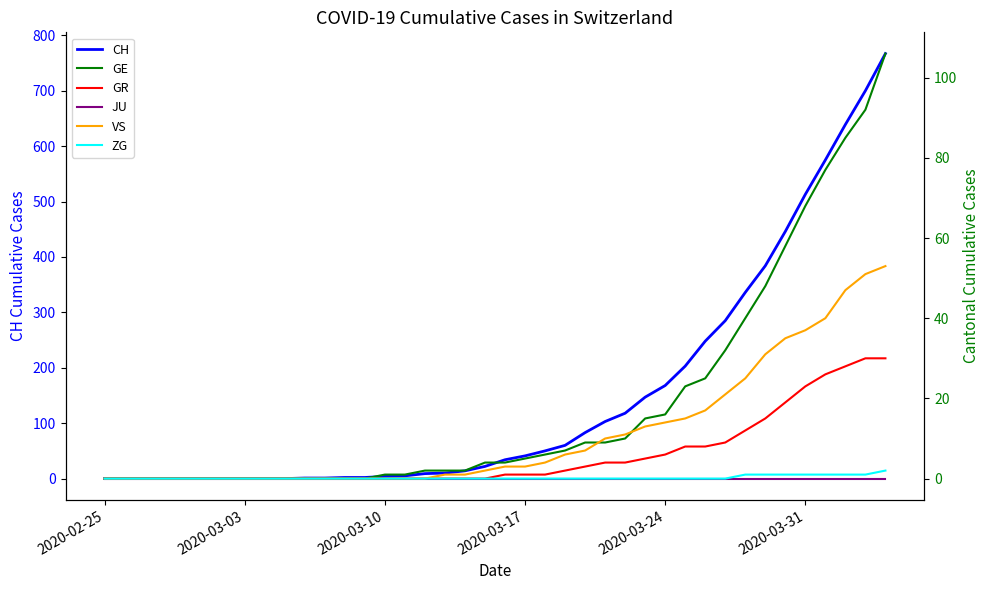

Is it true that CH equals 168 at 2020-03-24?

True